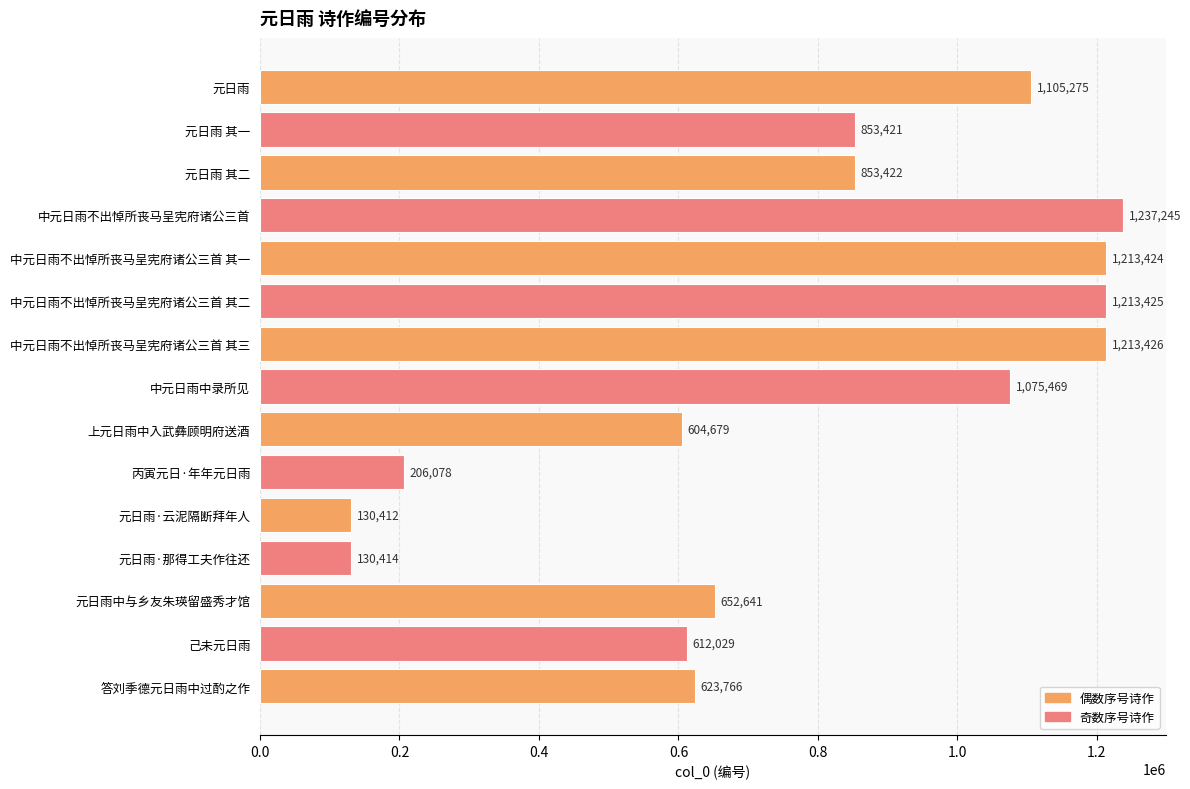

How many bars are there in total?

15